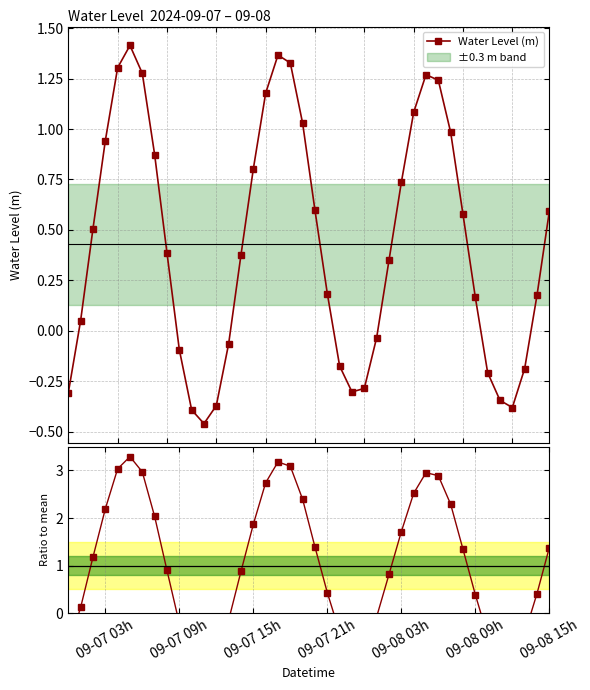

How many data points in Water Level (m) are above 0?

26